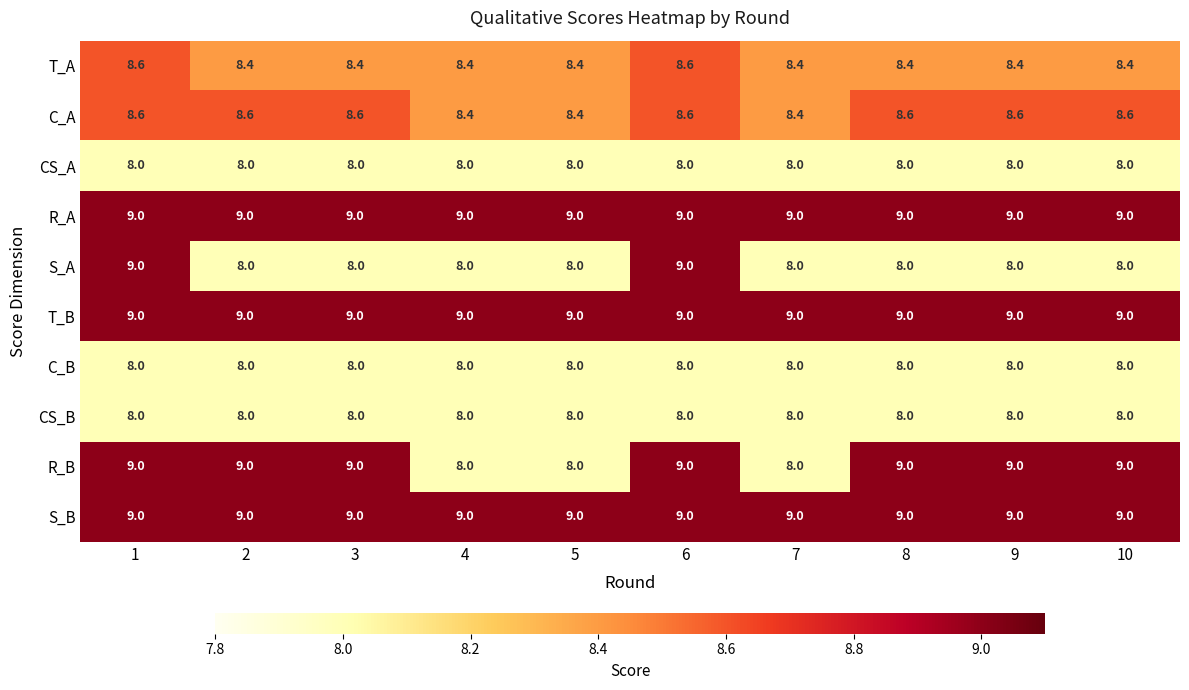

What is the difference between the highest and lowest values at 5?

1.0